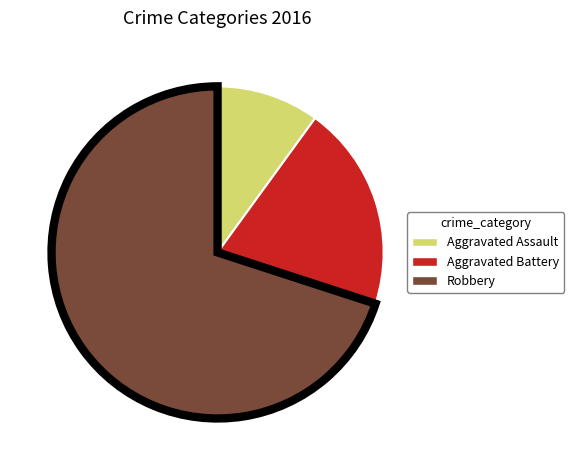

Rank the categories by value from highest to lowest.

Robbery, Aggravated Battery, Aggravated Assault